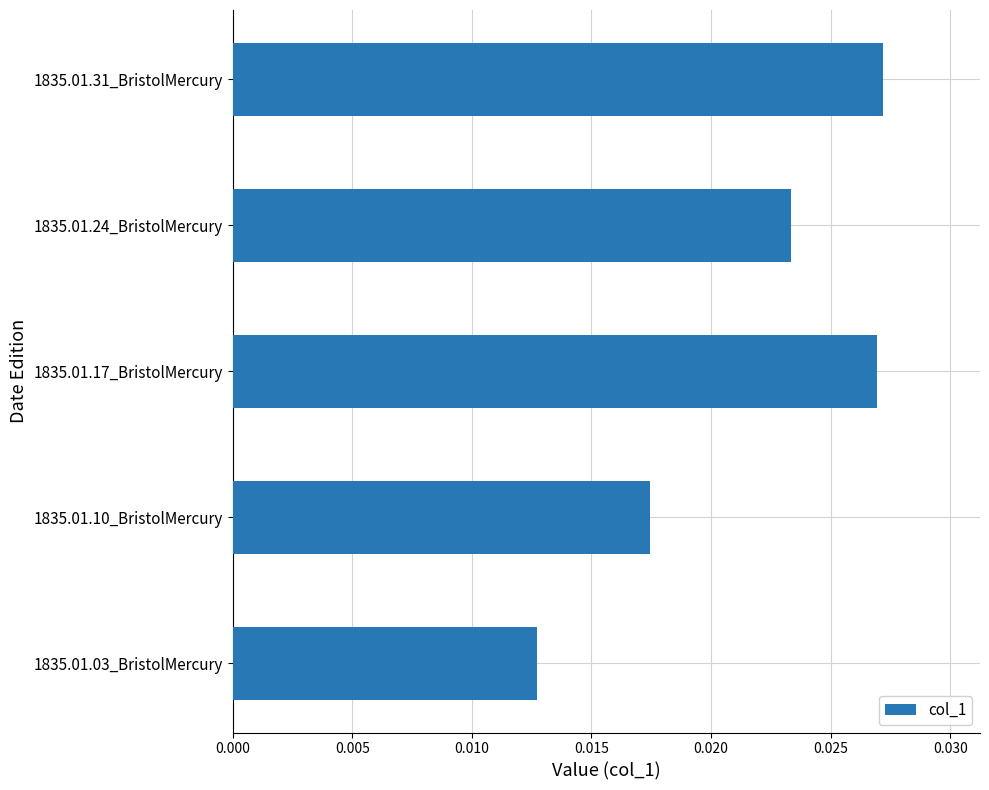

At which label is the value closest to 0?

1835.01.03_BristolMercury